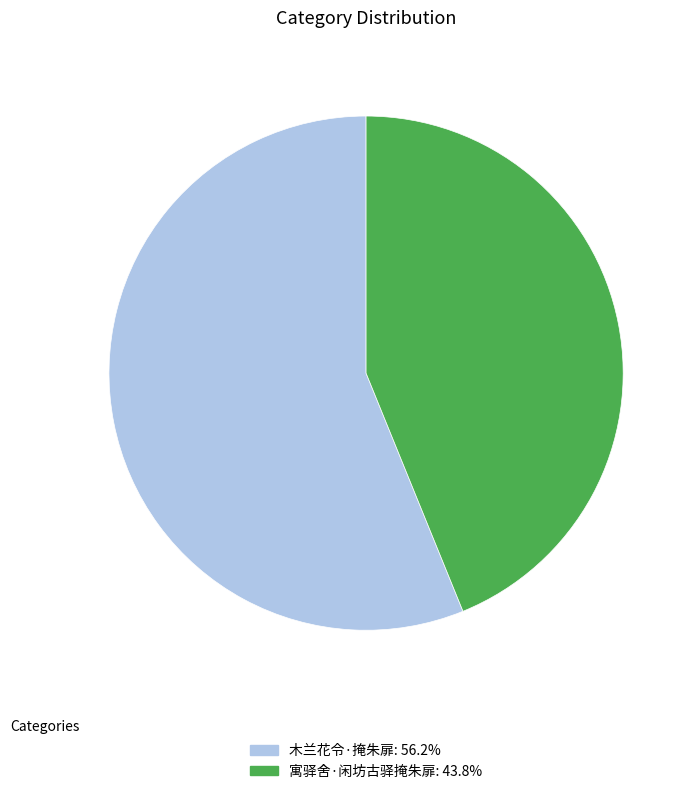

What is the smallest slice in the pie chart?

寓驿舍·闲坊古驿掩朱扉